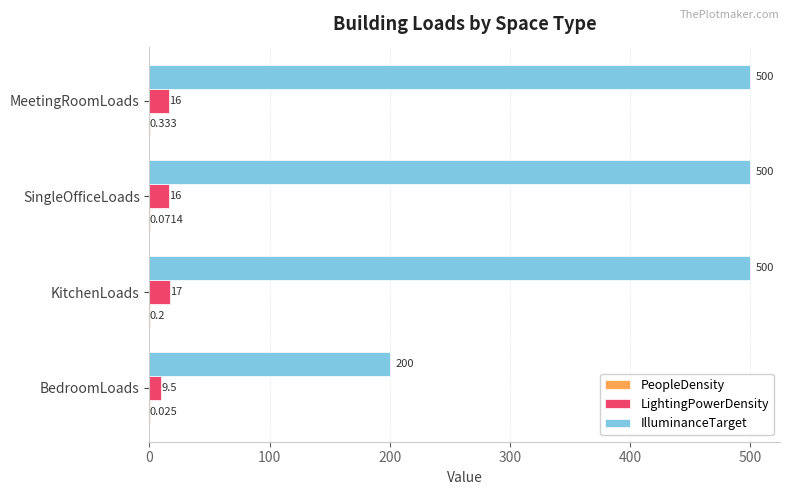

What is the highest value of the IlluminanceTarget series?

500.0